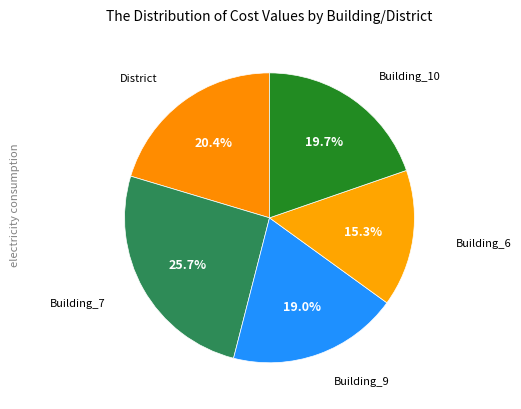

Which category has the biggest portion of the pie?

Building_7